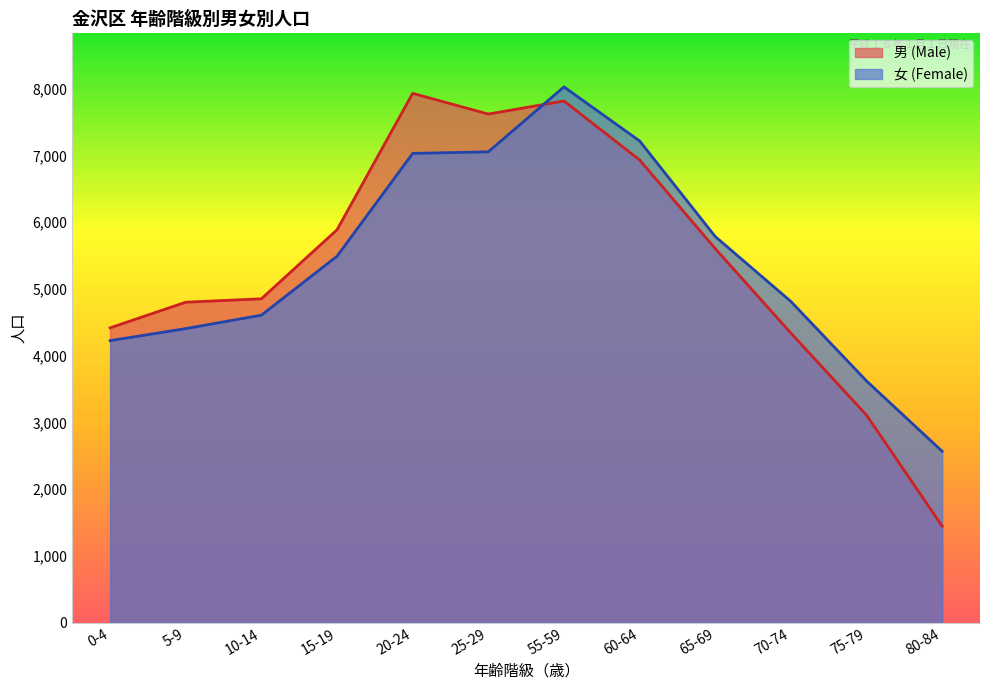

Which series has the largest total across all categories?

女 (Female)